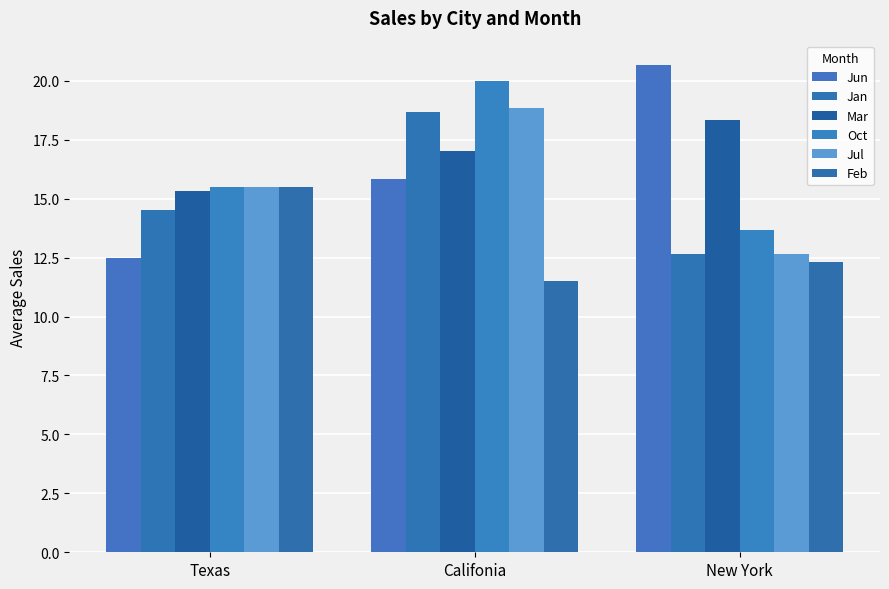

Which series changed the most between Texas and New York?

Jun